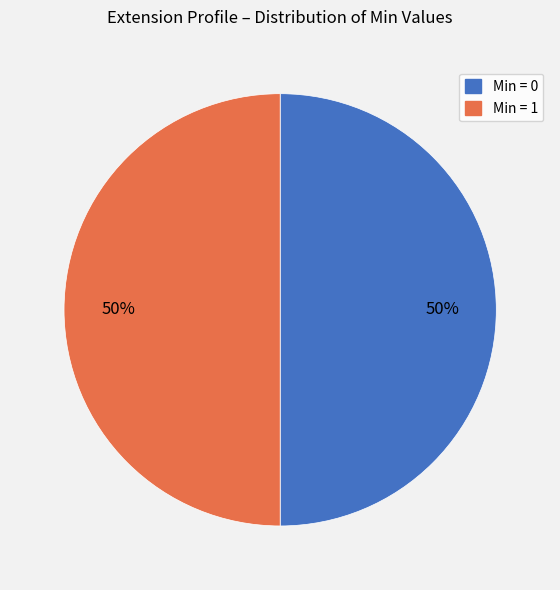

To the nearest percent, what is the average slice percentage?

50%